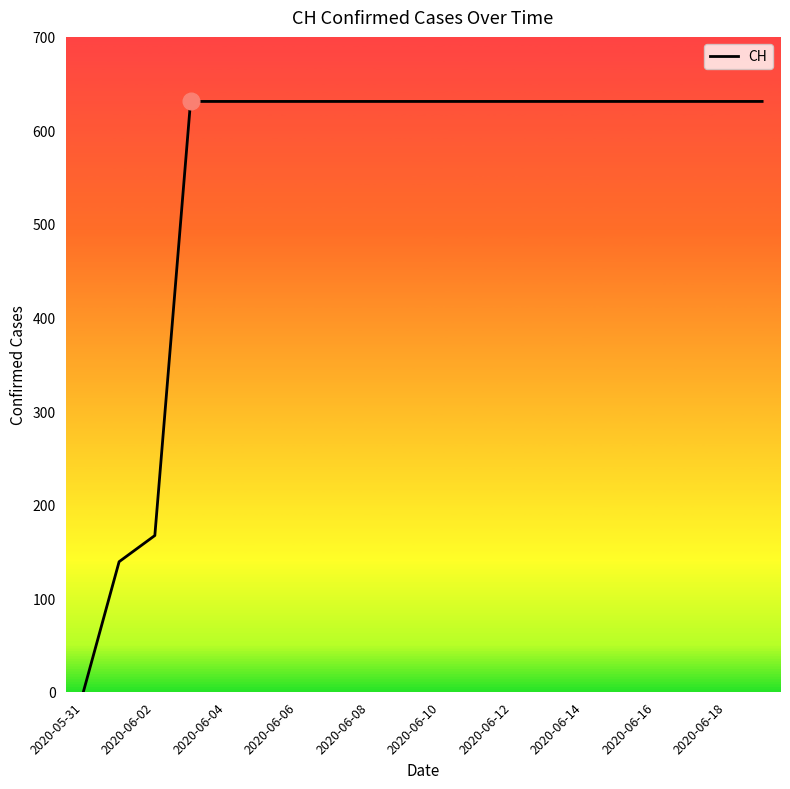

What is the difference between the maximum and minimum values?

631